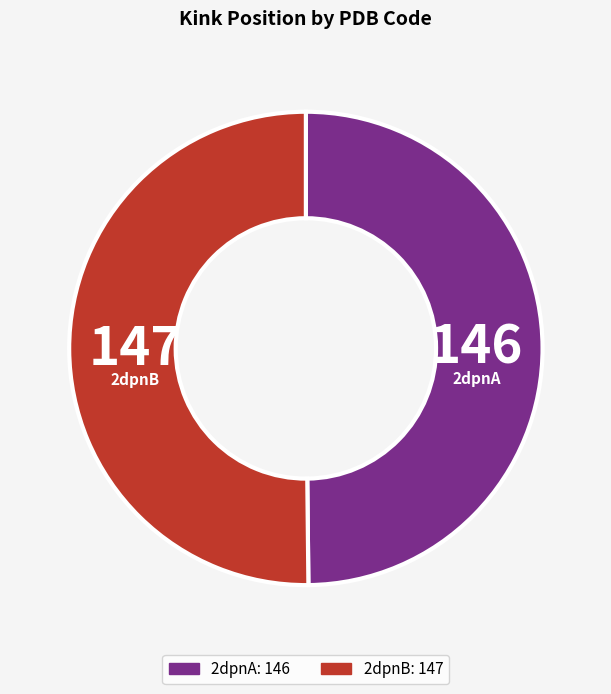

What is the ratio of the value at 2dpnB: 147 to the value at 2dpnA: 146?

1.0